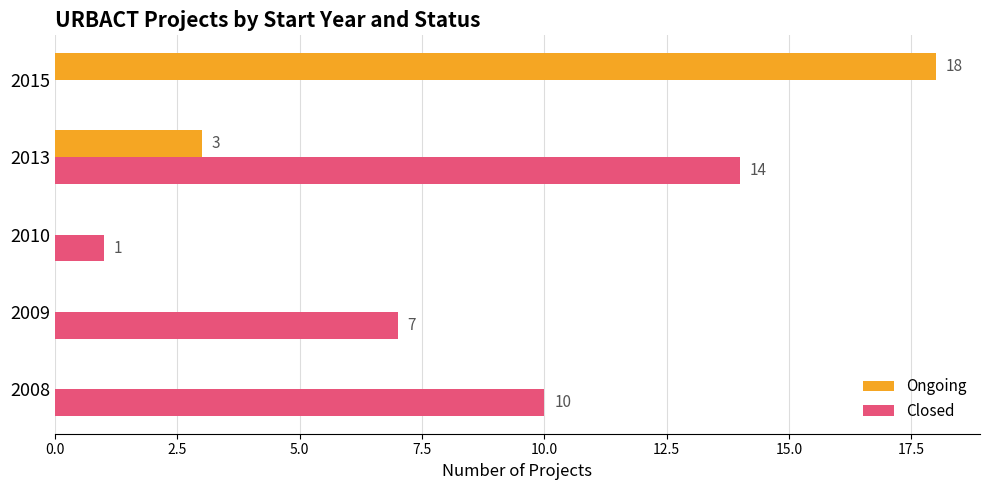

Which series has the largest total across all categories?

Closed